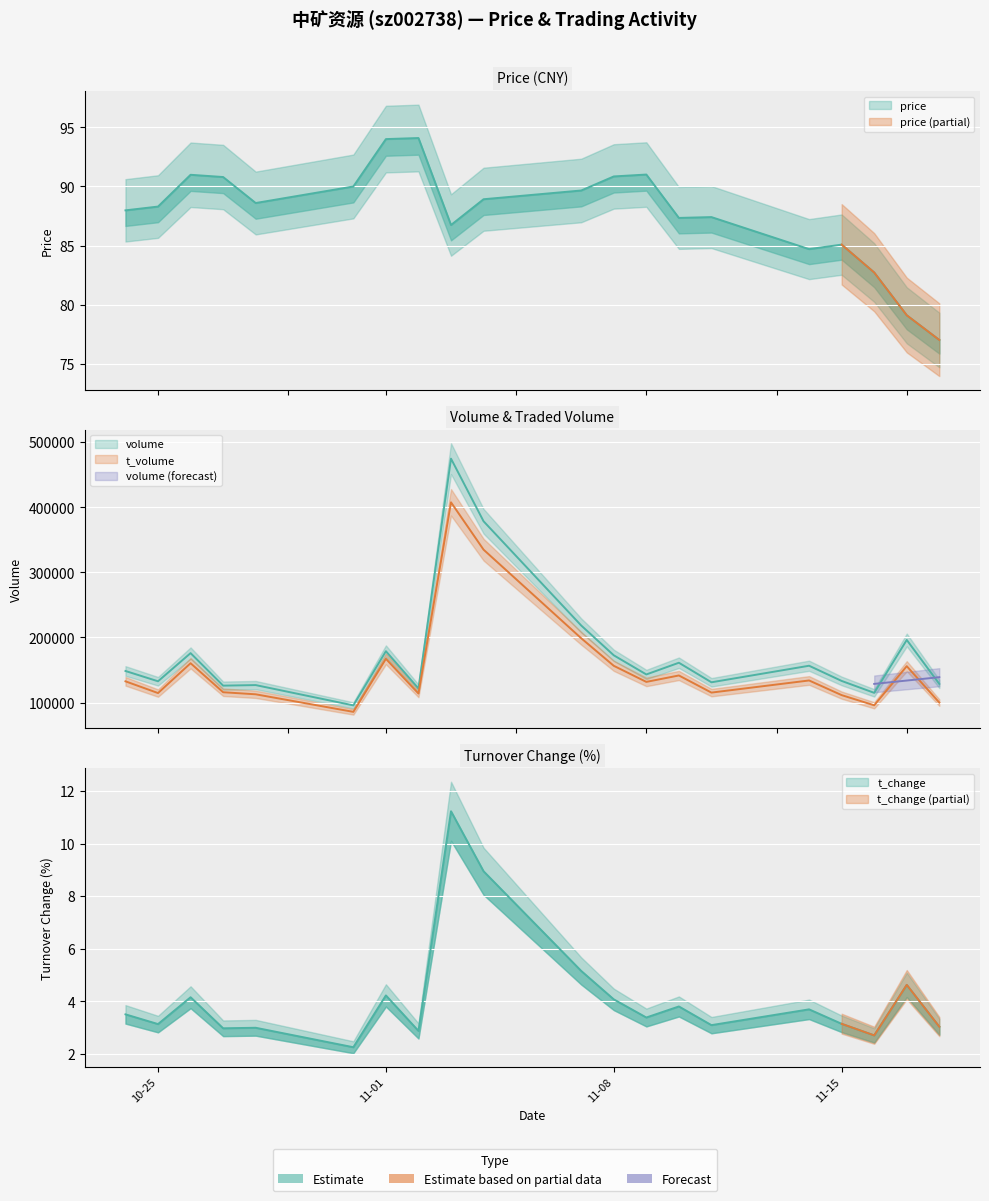

What is the difference between the highest and lowest values at 2022-11-03?

474773.8